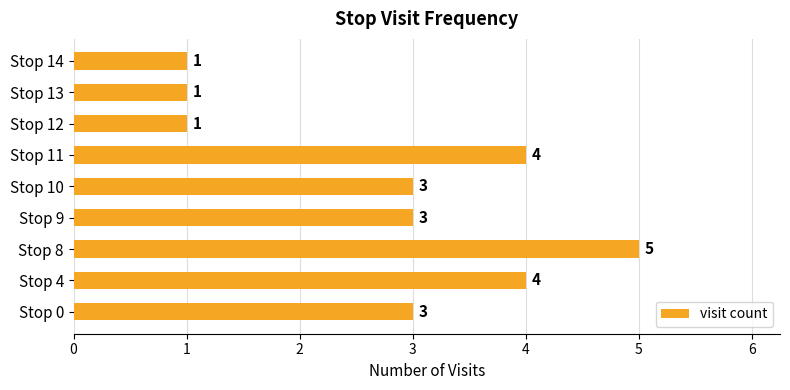

Approximately how many times larger is the value at Stop 11 compared to Stop 10?

1.3